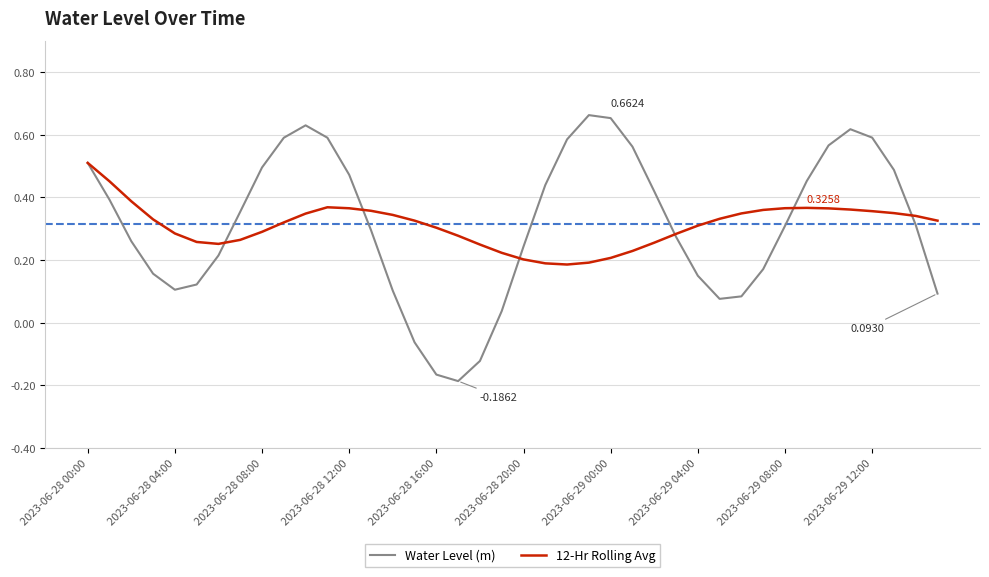

List the series in order of their peak value, lowest first.

12-Hr Rolling Avg, Water Level (m)